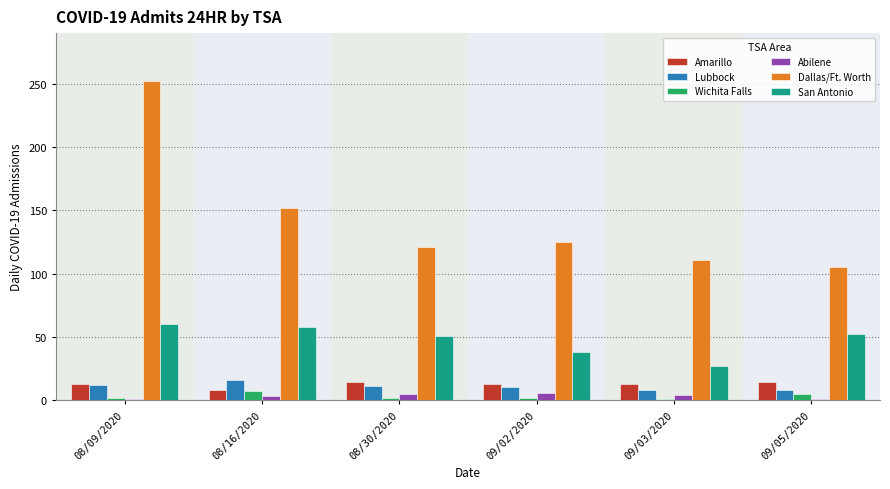

What is the sum of the Amarillo values at 08/09/2020 and 09/03/2020?

26